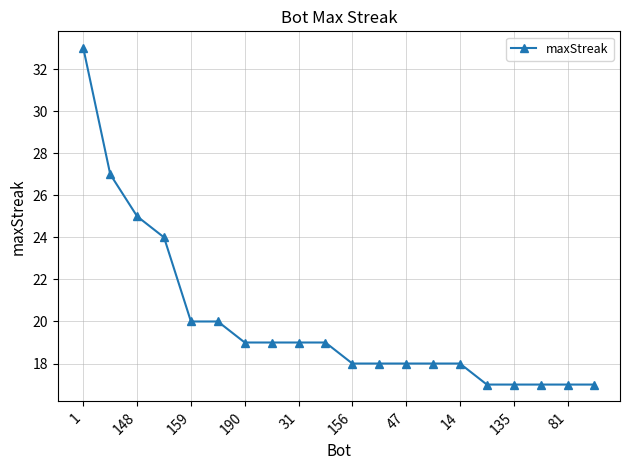

How many distinct data groups are displayed?

1